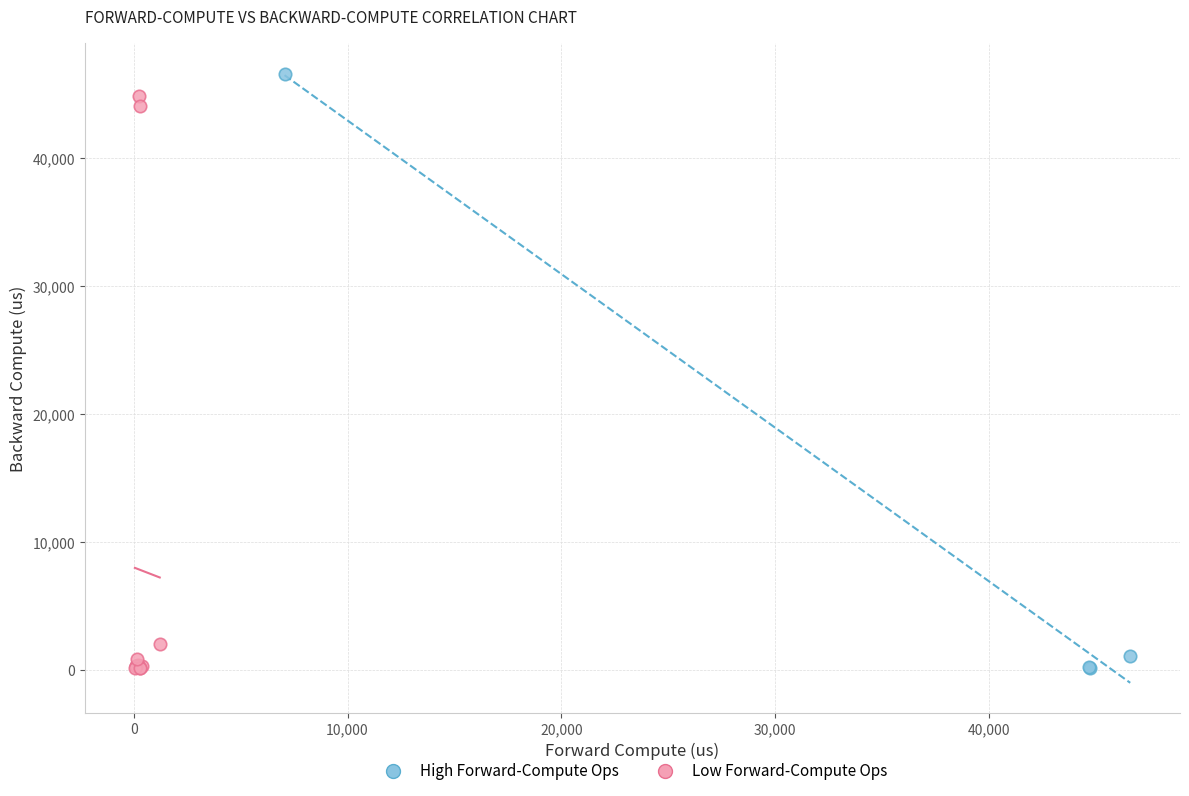

Which series contains the highest Y value?

High Forward-Compute Ops